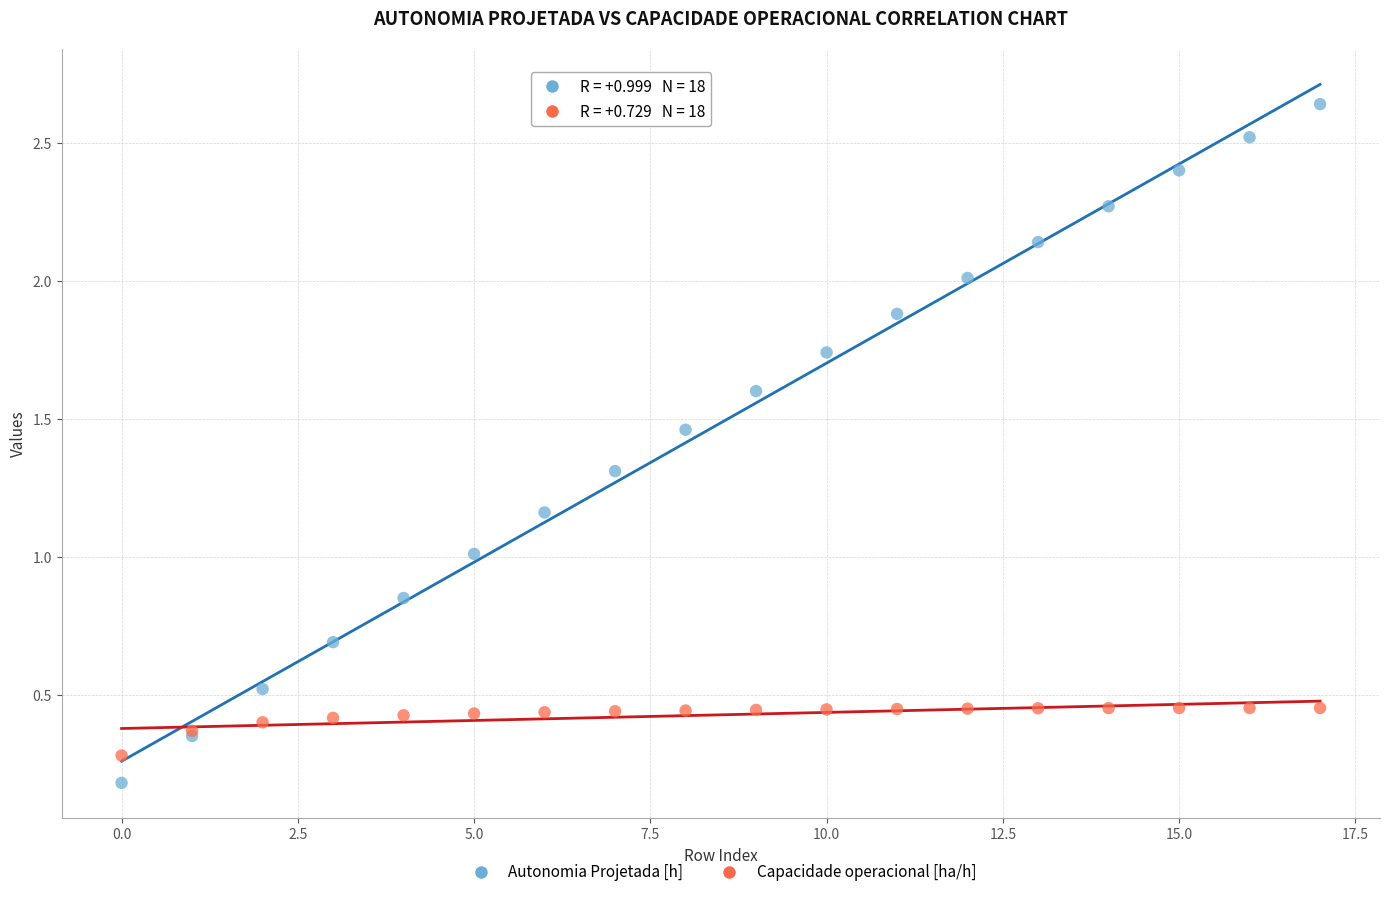

Which series has the widest spread of Y values?

Autonomia Projetada [h]